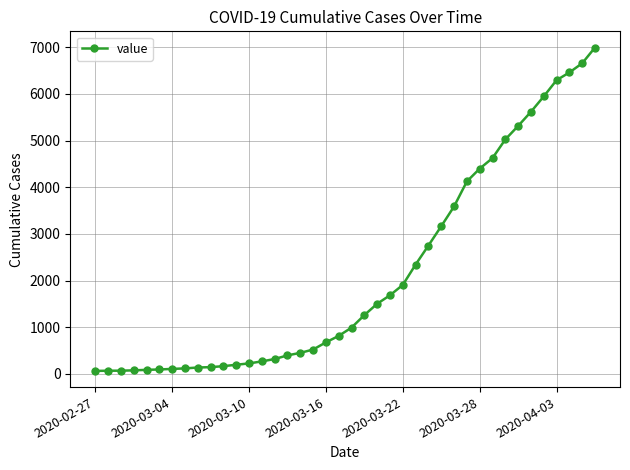

What is the difference between the second highest and minimum values?

6592